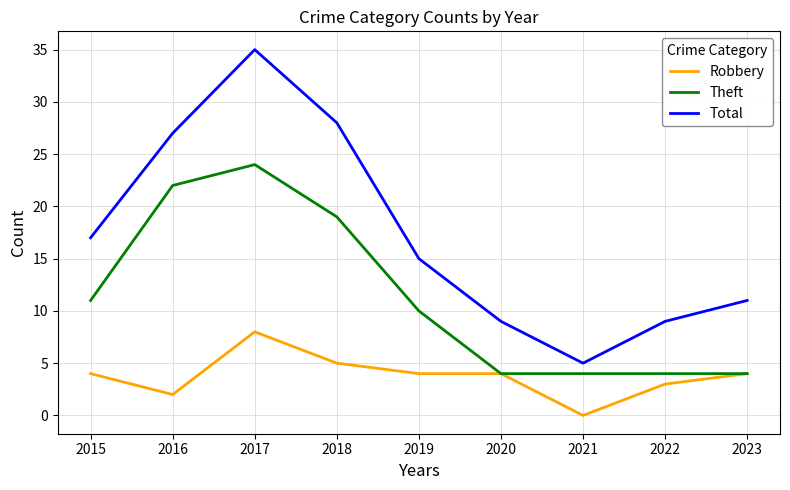

Which category has the highest value across all series?

2017